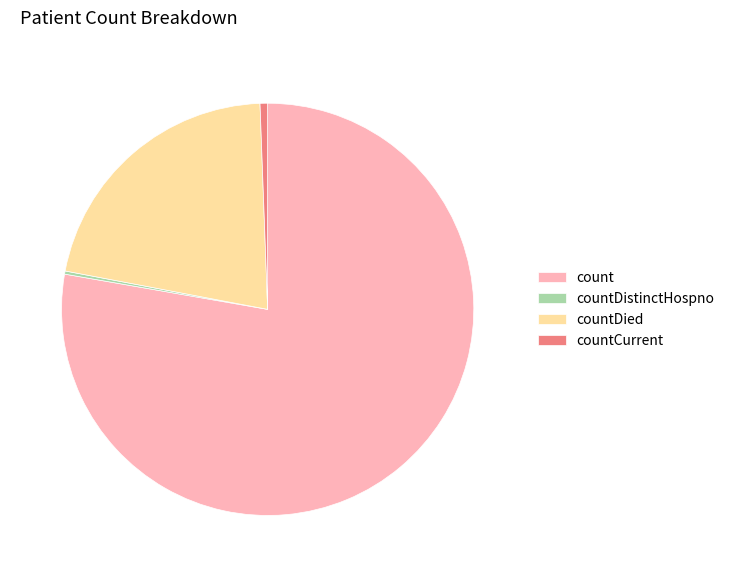

Between countCurrent and countDied, which is larger?

countDied